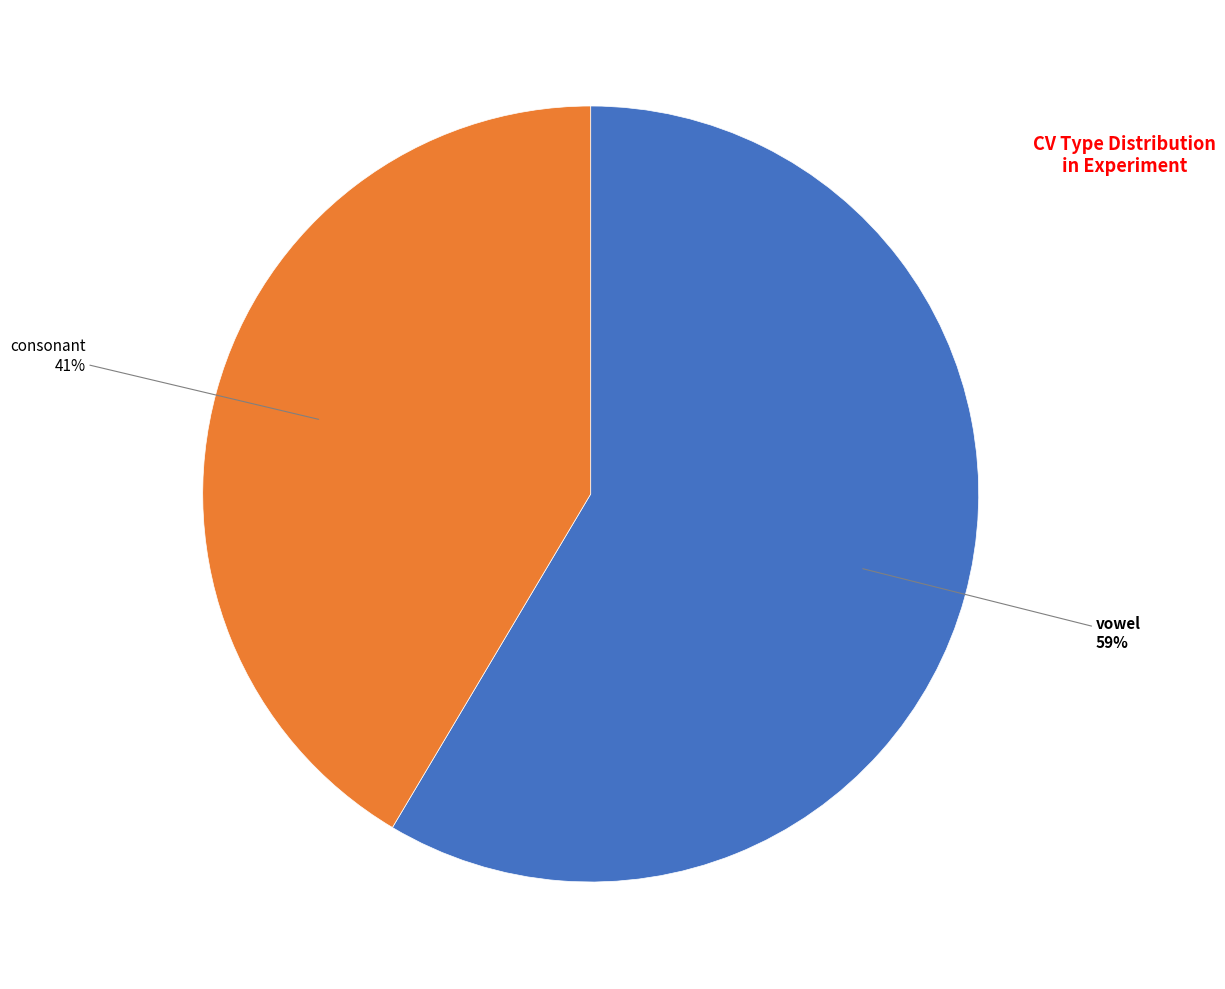

Is there any slice that represents more than half of the pie?

Yes